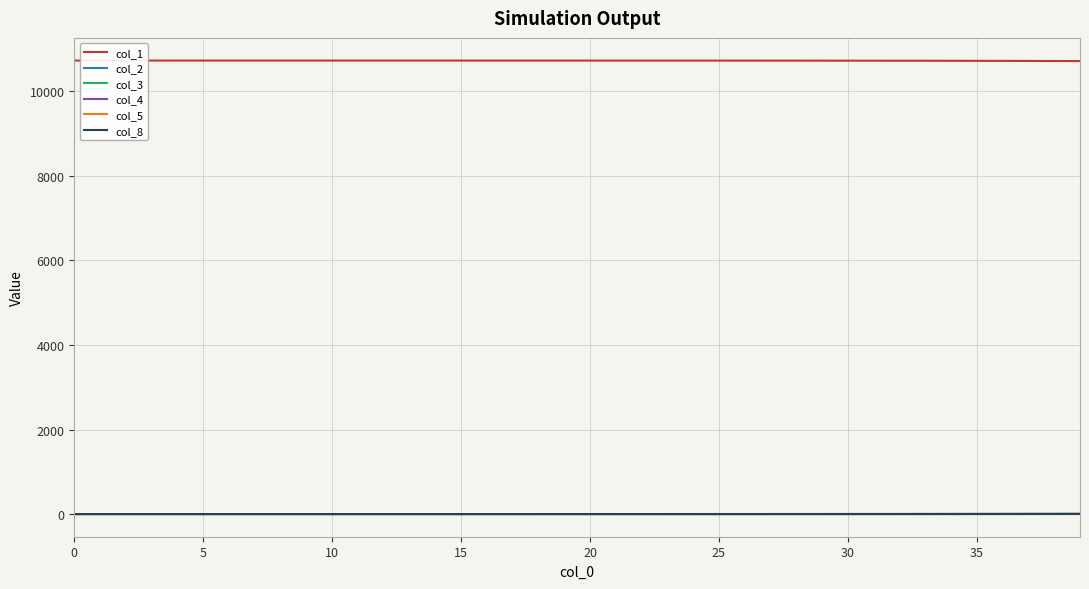

True or false: col_1 and col_5 intersect in this chart.

False